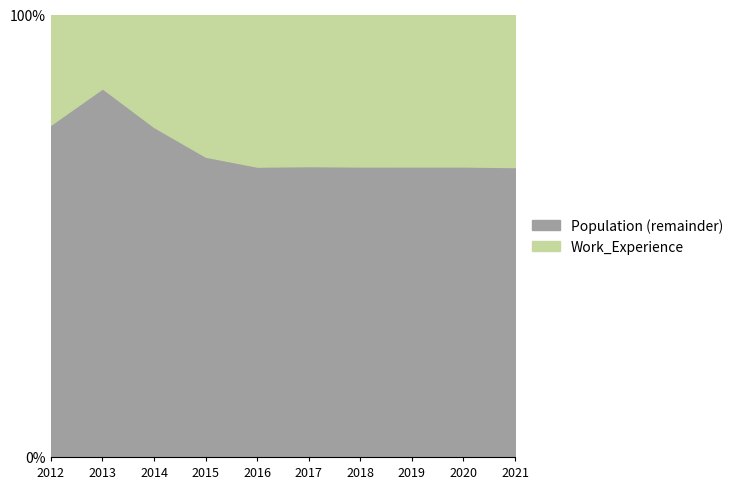

Read the Work_Experience value at 2018.

65.7